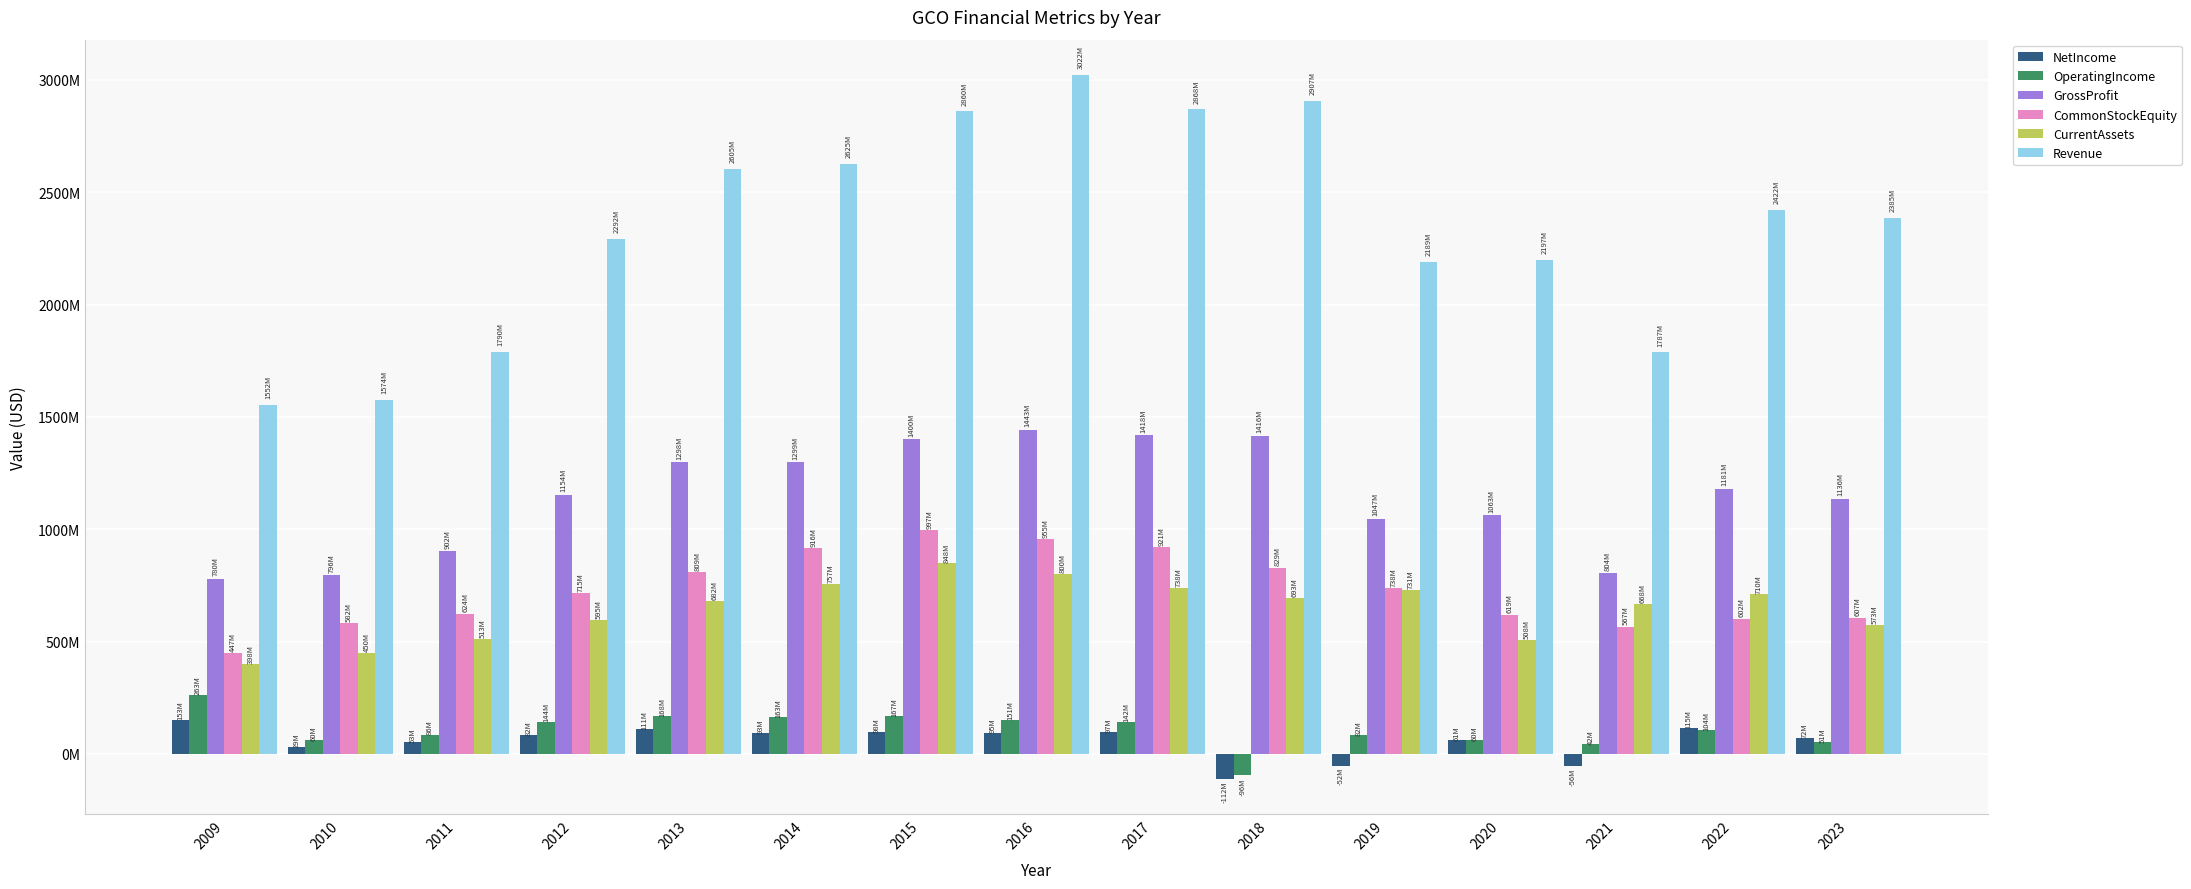

At which label does NetIncome reach its minimum?

2018